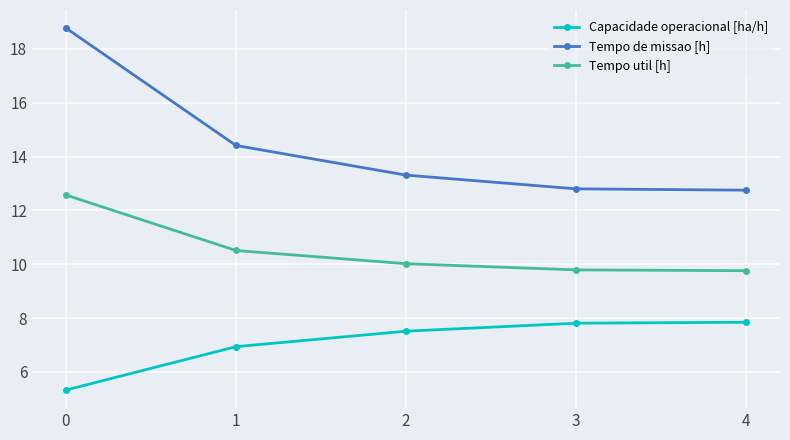

How many distinct data groups are displayed?

3